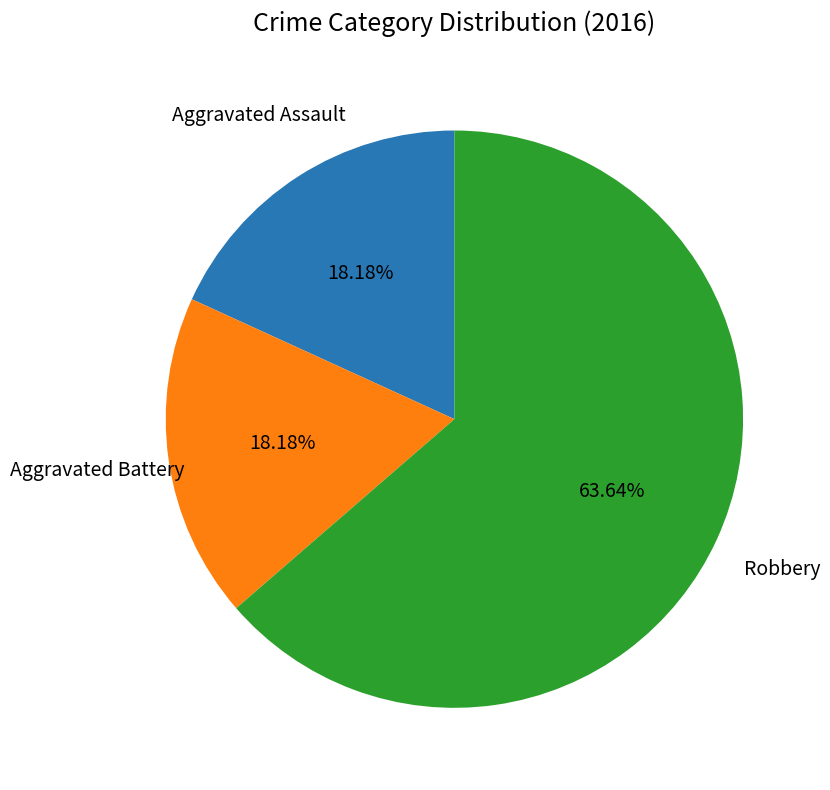

Which slice is the largest?

Robbery